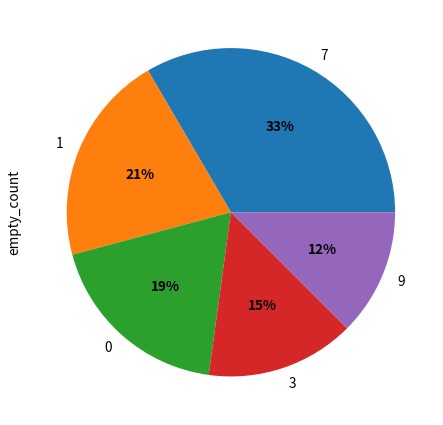

Rank the categories by value from lowest to highest.

9, 3, 0, 1, 7